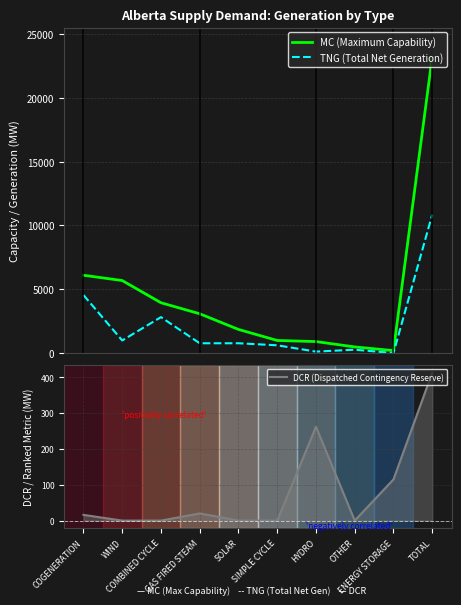

The DCR (Dispatched Contingency Reserve) series shows -280 at OTHER. True or false?

False